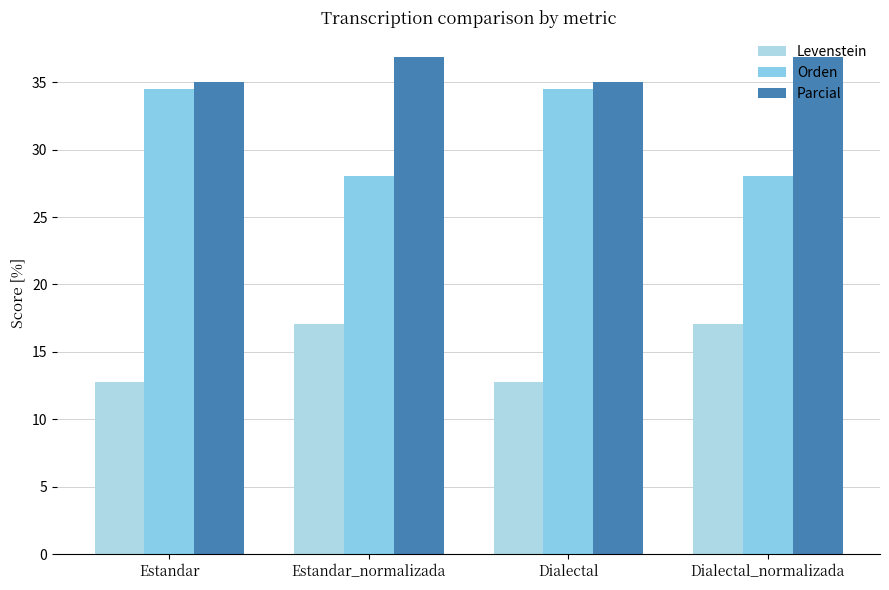

What is the sum of the Parcial values at Estandar and Dialectal?

70.0